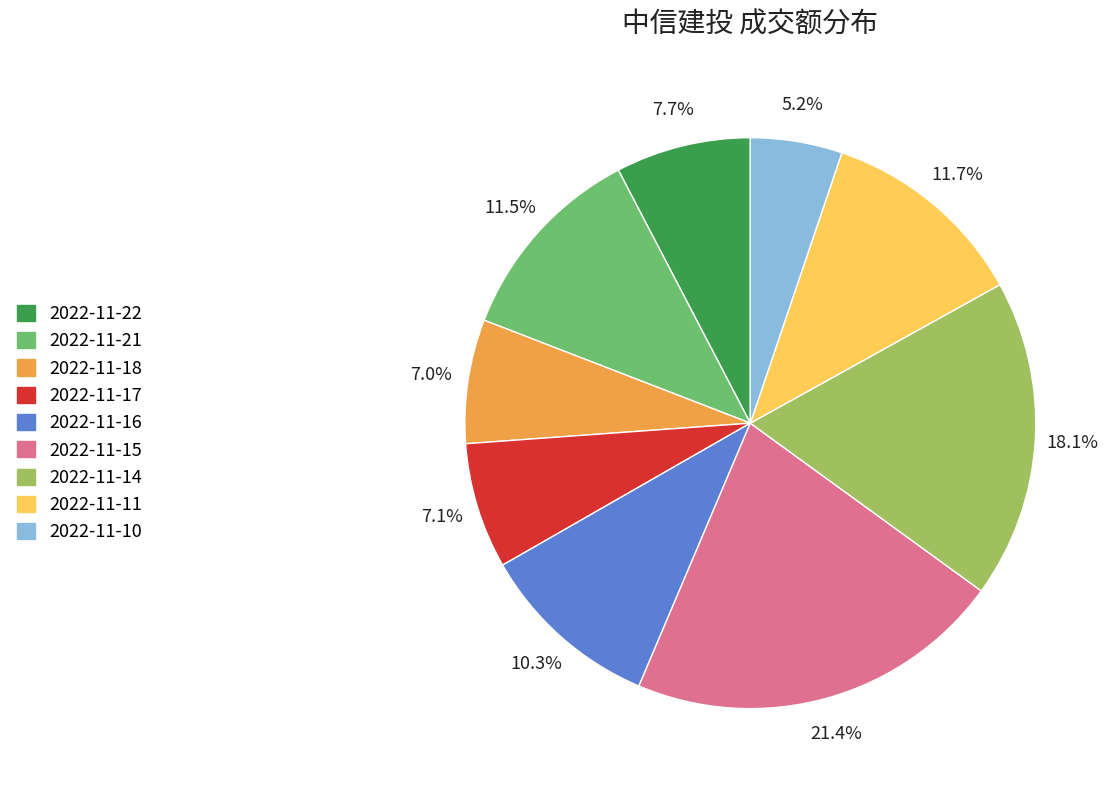

What is the ratio of the value at 2022-11-10 to the value at 2022-11-14?

0.3